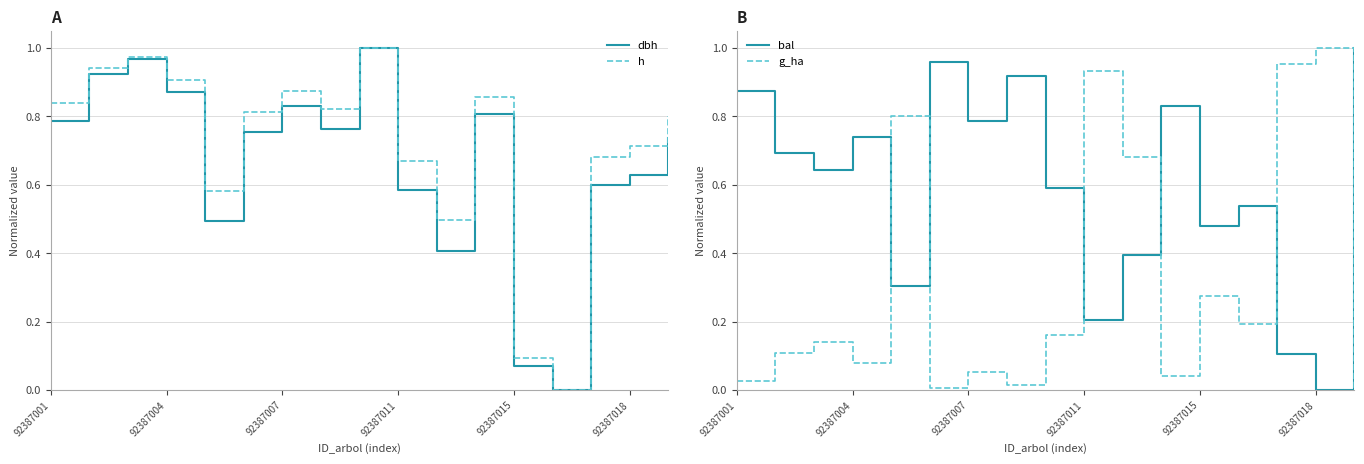

Where is dbh nearest to the value 0?

13